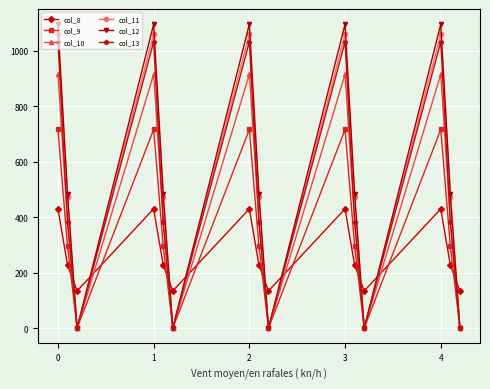

What is the greatest value displayed?

1096.7